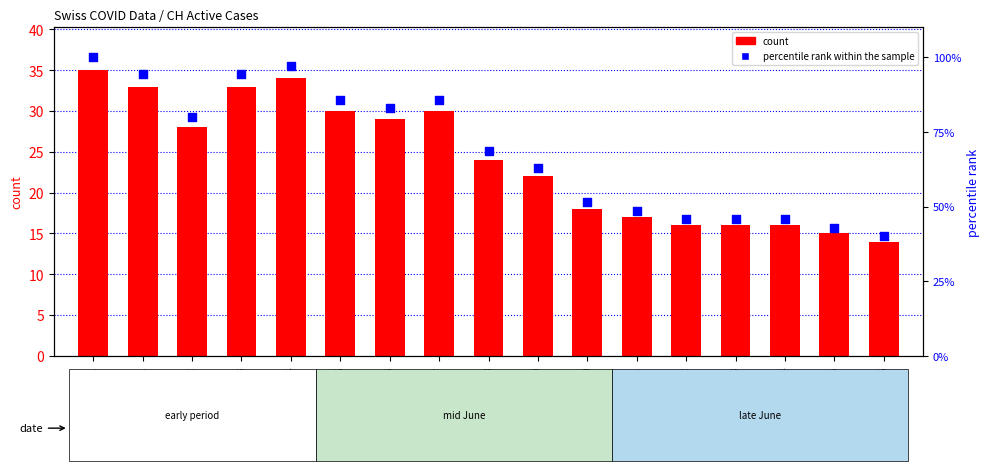

What are all the series names shown in the legend?

count, percentile rank within the sample